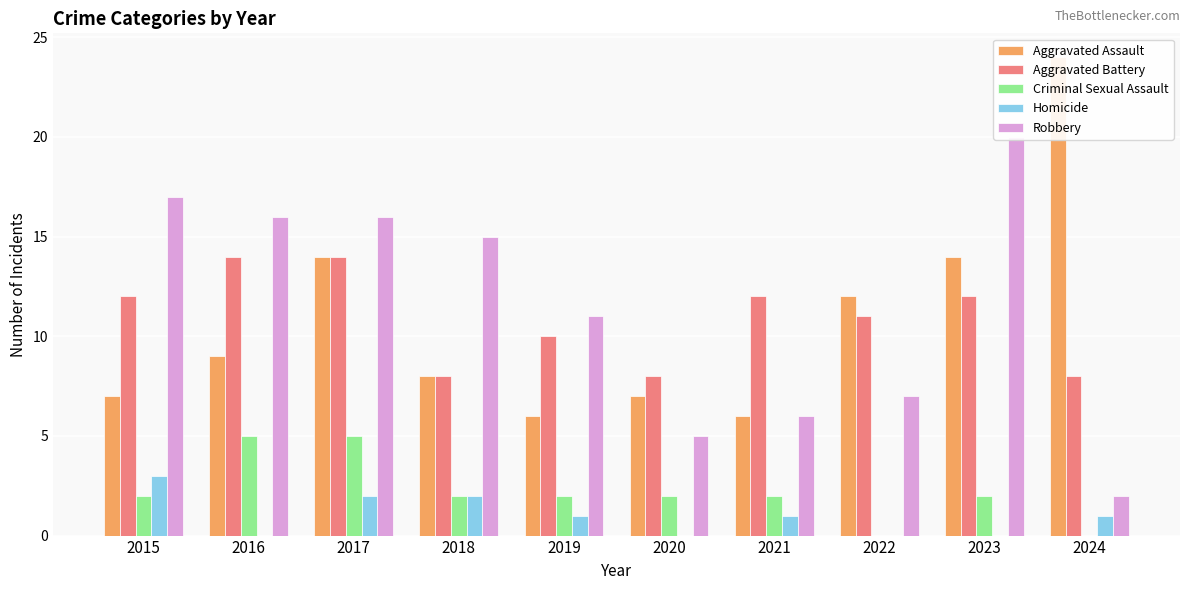

Are the bars grouped side by side (vs. stacked)?

Yes